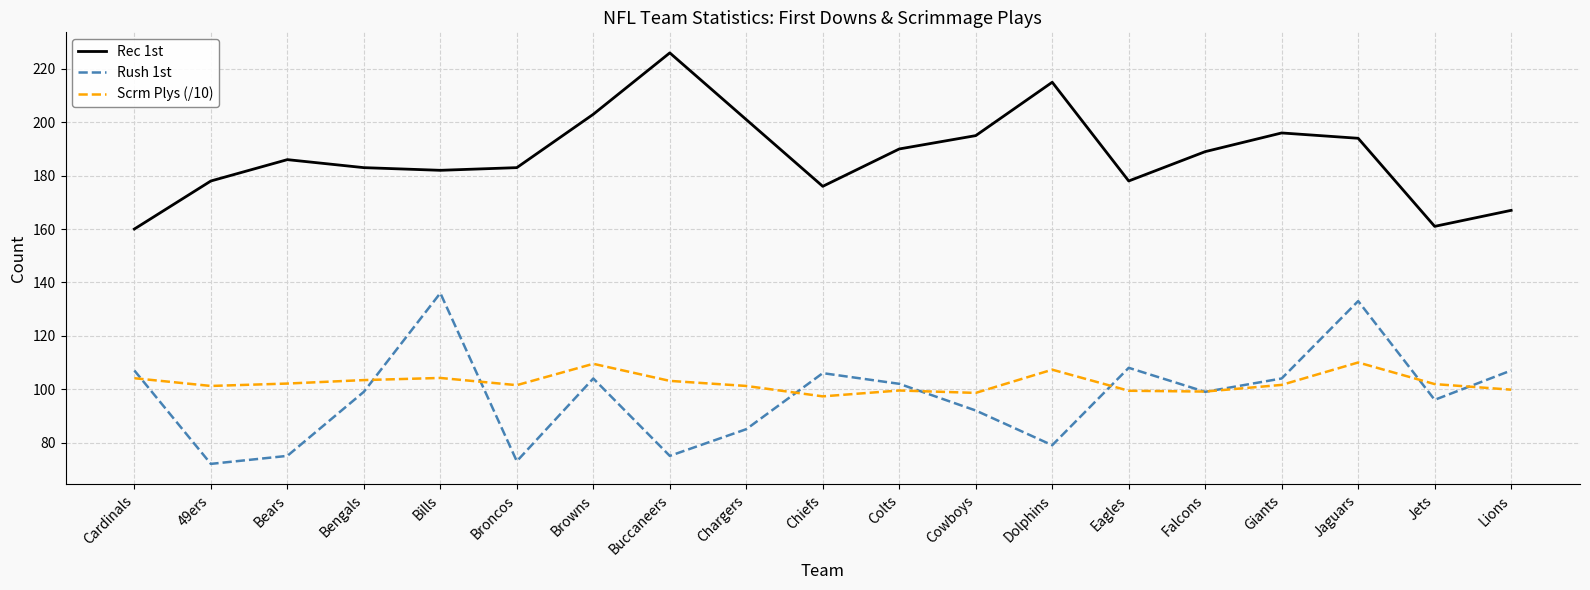

At which category does Rec 1st reach its first local peak?

Bears